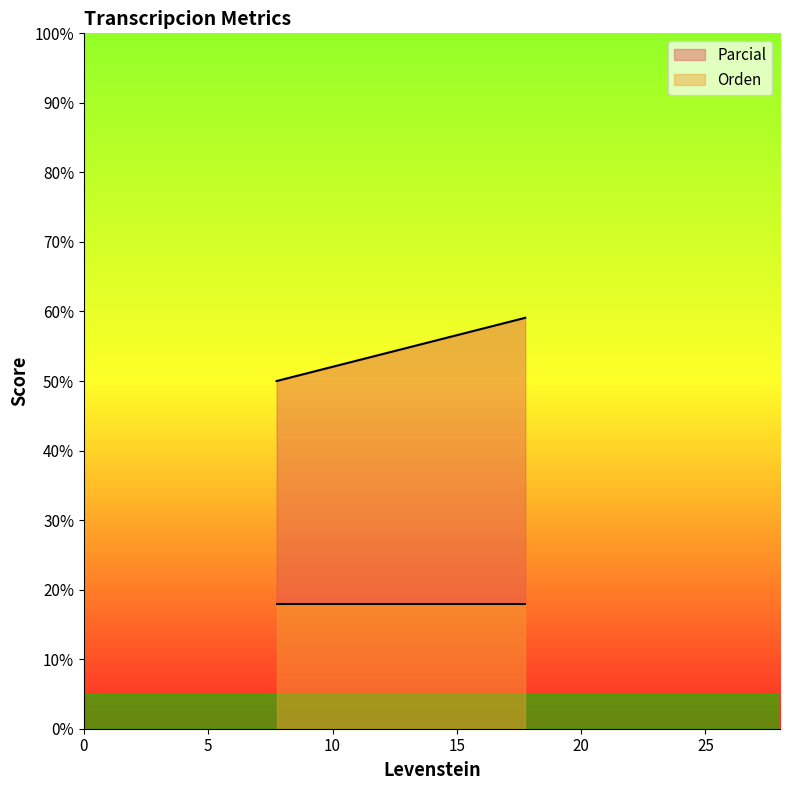

What is the minimum value for Orden?

18.0